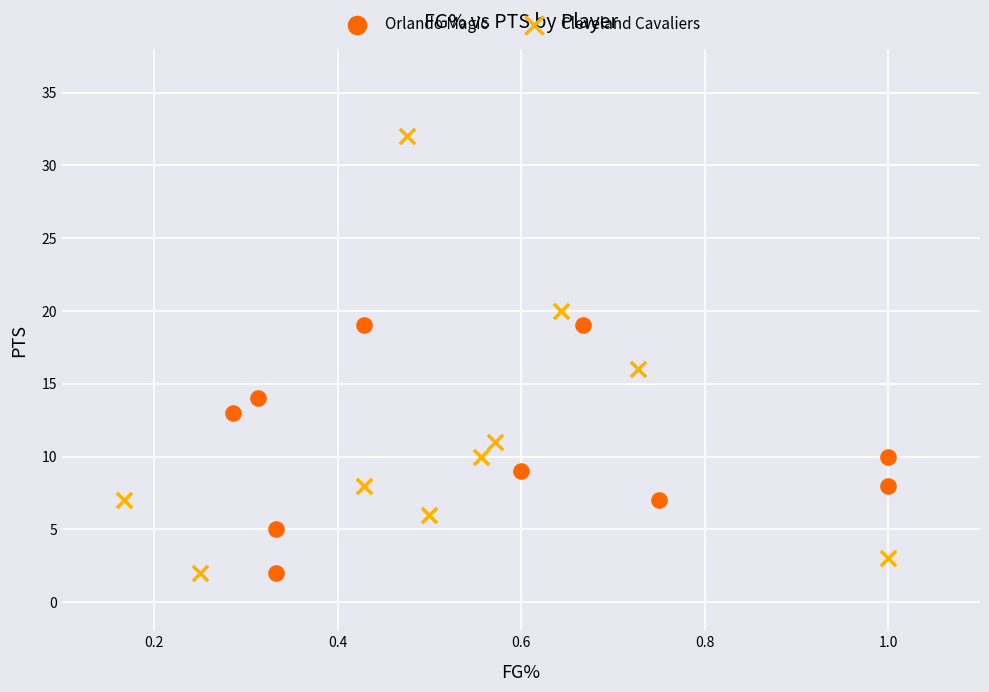

What are all the series names shown in the legend?

Orlando Magic, Cleveland Cavaliers